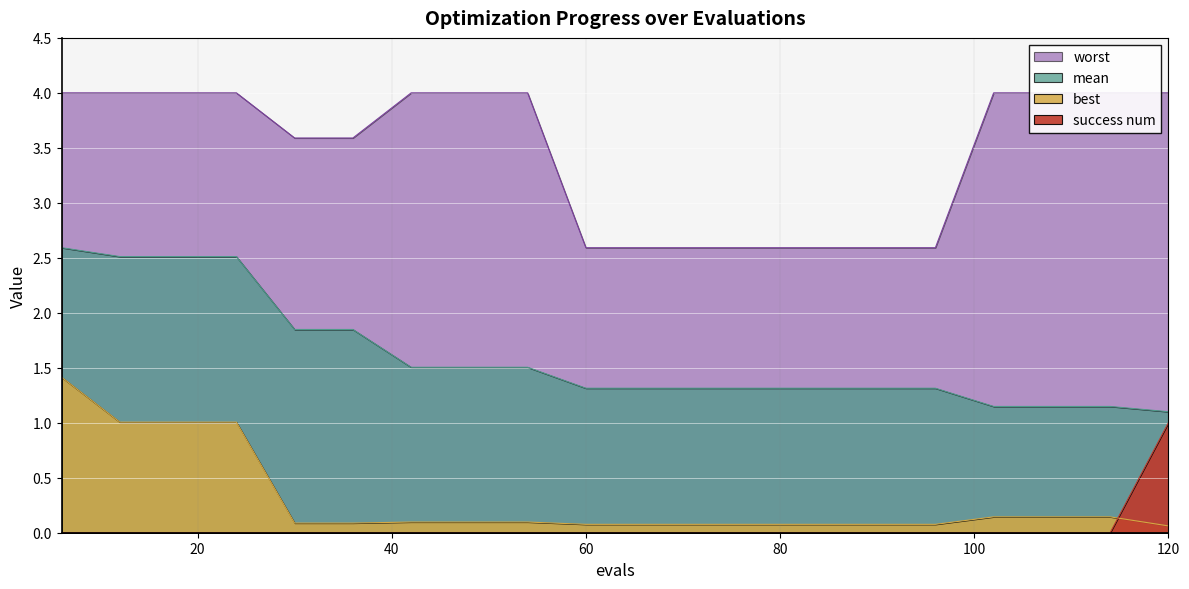

True or false: success num and worst cross at least once.

False